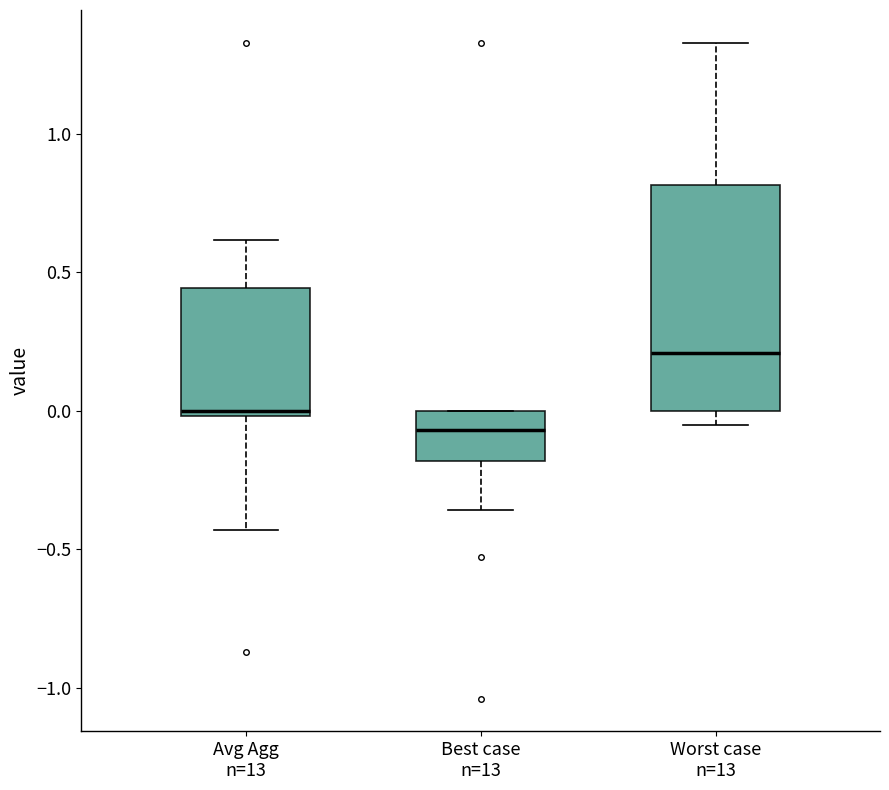

Reading left to right, read every box against the y-axis: the position of its median line, the range the box covers, and the ends of its whiskers. The values are not printed on the chart, so give them approximately, as read against the axis.

Avg Agg n=13: median 0.00 (just above the box's lower edge), box 0.00 to 0.45, whiskers -0.45 to 0.60
Best case n=13: median -0.05, box -0.20 to 0.00, whiskers -0.35 to 0.00
Worst case n=13: median 0.20, box 0.00 to 0.80, whiskers -0.05 to 1.35